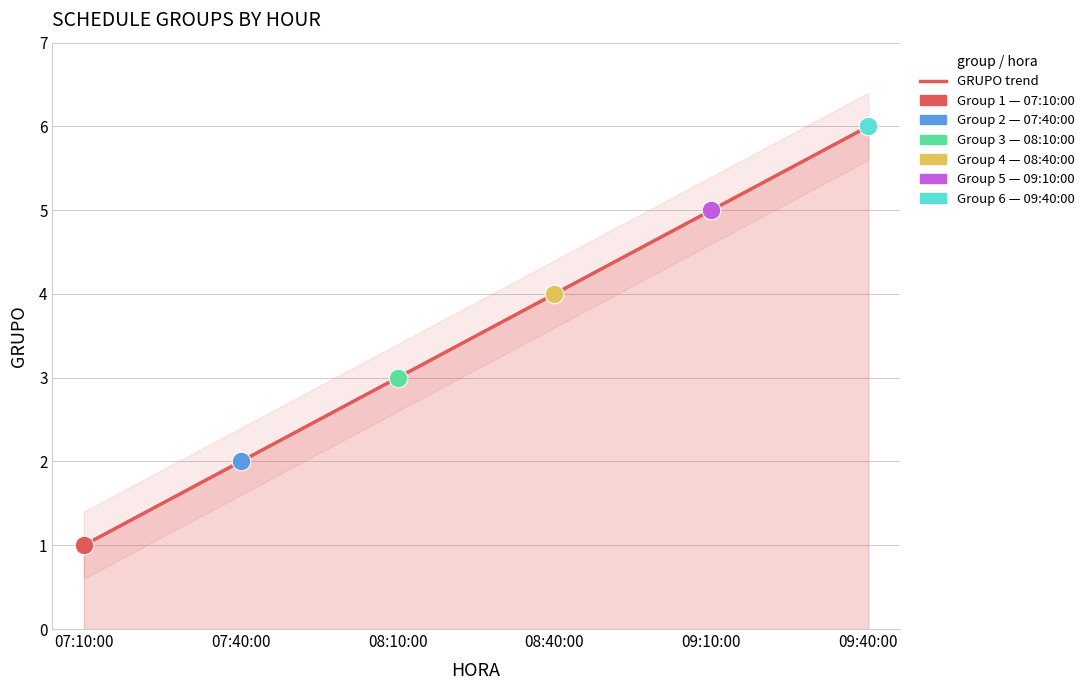

Between 08:10:00 and 07:10:00, which is larger?

08:10:00